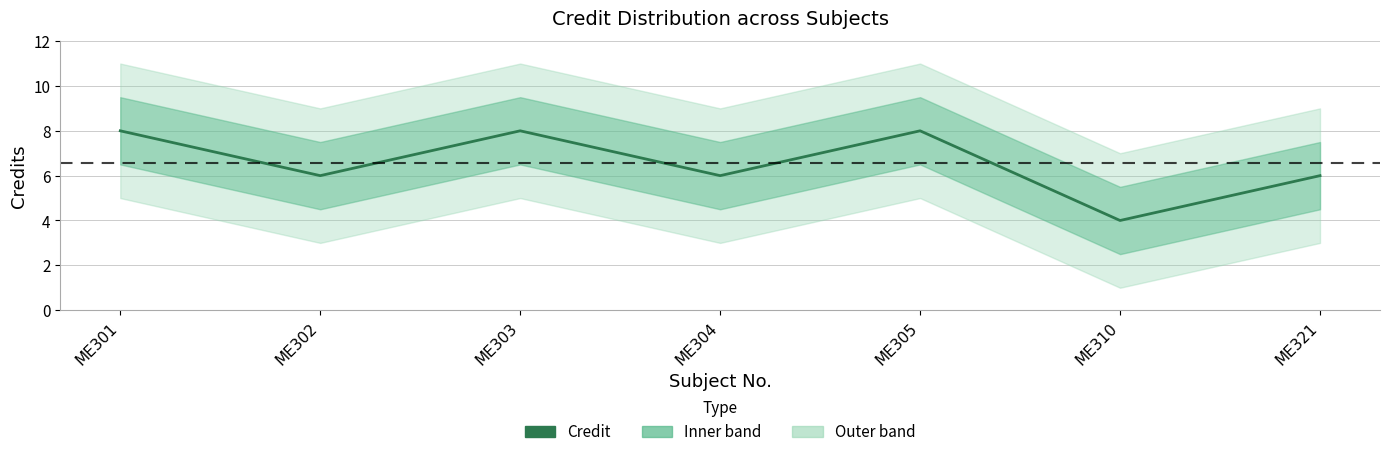

What is the ratio of the value at ME305 to the value at ME303?

1.0